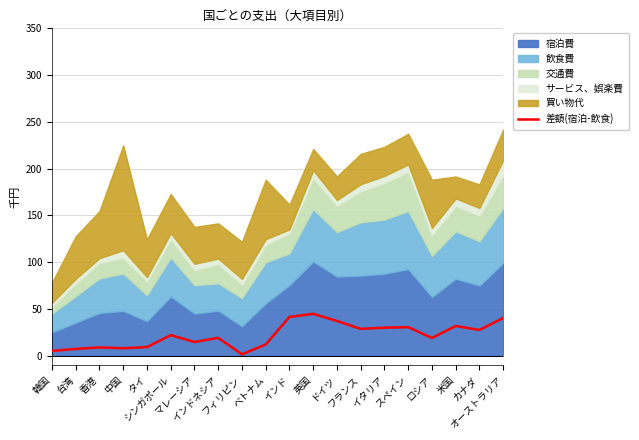

The chart shows a value of 65.6 at ドイツ. True or false?

False